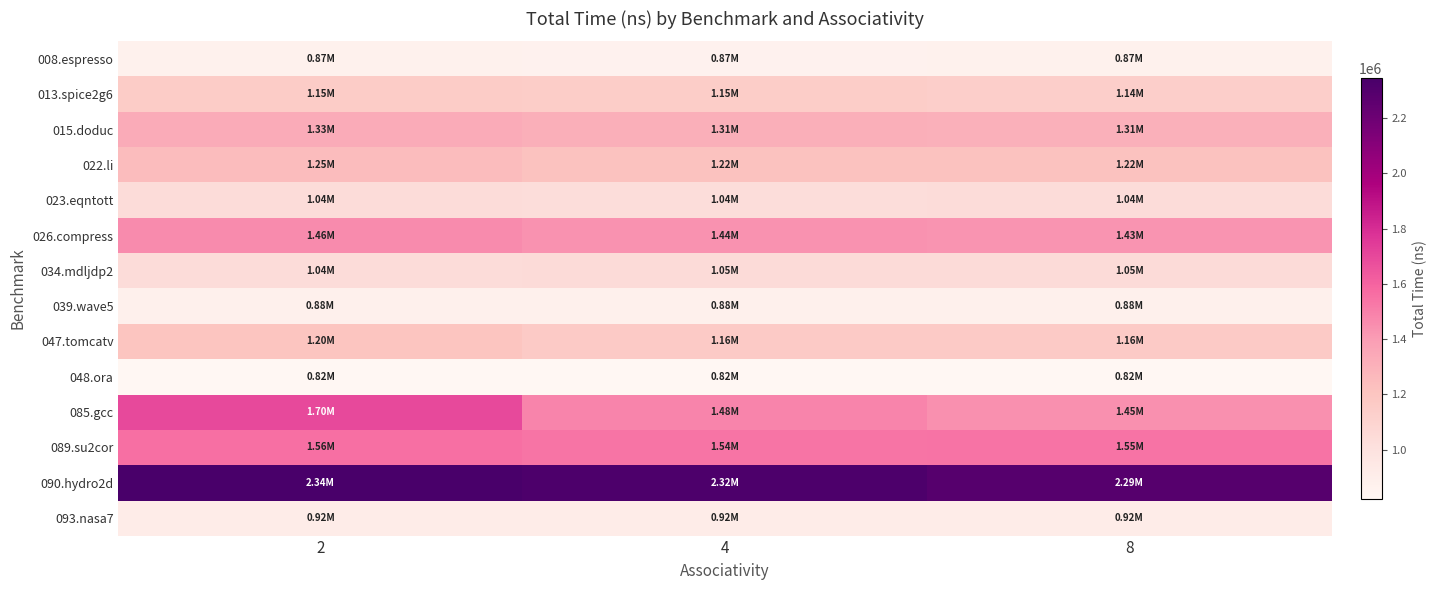

Reading left to right, list all the values displayed in this chart.

008.espresso: 2=872046.5	4=870291.5	8=870741.5
013.spice2g6: 2=1151155.5	4=1147645.5	8=1136800.5
015.doduc: 2=1330259.0	4=1313609.0	8=1306004.0
022.li: 2=1249058.0	4=1219133.0	8=1219898.0
023.eqntott: 2=1039527.5	4=1035927.5	8=1037322.5
026.compress: 2=1462023.5	4=1436283.5	8=1430973.5
034.mdljdp2: 2=1037768.0	4=1046138.0	8=1046588.0
039.wave5: 2=881132.0	4=880457.0	8=880412.0
047.tomcatv: 2=1197846.5	4=1162071.5	8=1162341.5
048.ora: 2=823429.5	4=823654.5	8=823159.5
085.gcc: 2=1695834.5	4=1483164.5	8=1446669.5
089.su2cor: 2=1558742.0	4=1537772.0	8=1545962.0
090.hydro2d: 2=2343996.5	4=2321496.5	8=2290401.5
093.nasa7: 2=918153.5	4=918153.5	8=918153.5